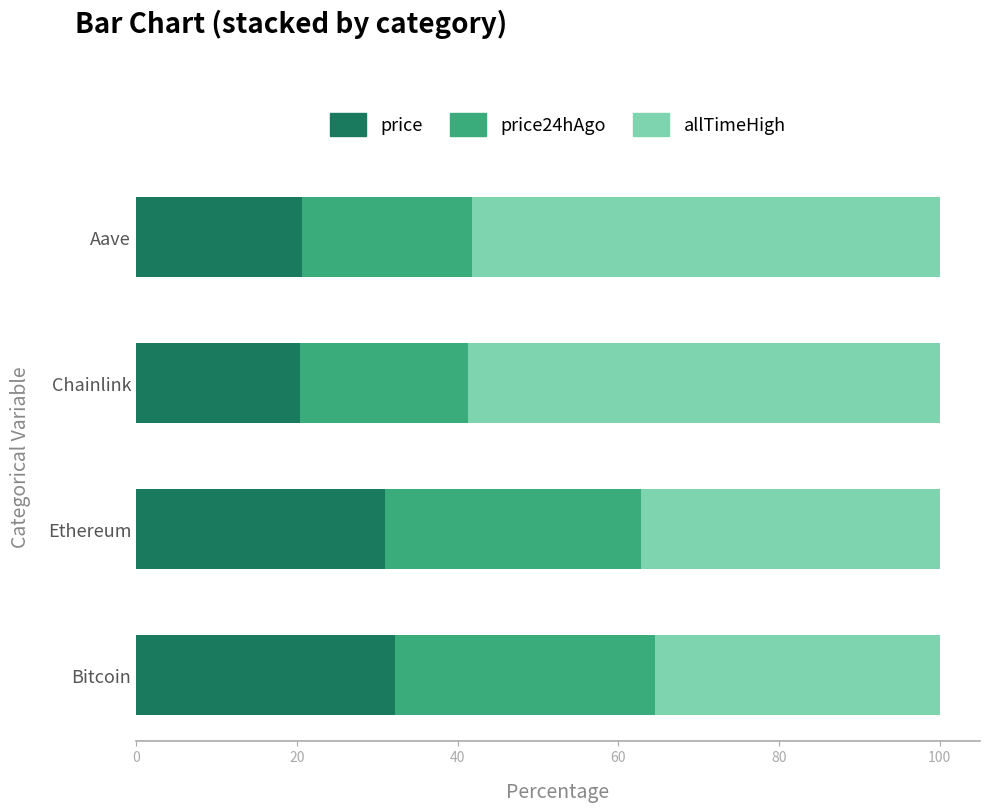

What is the maximum value for price?

32.2